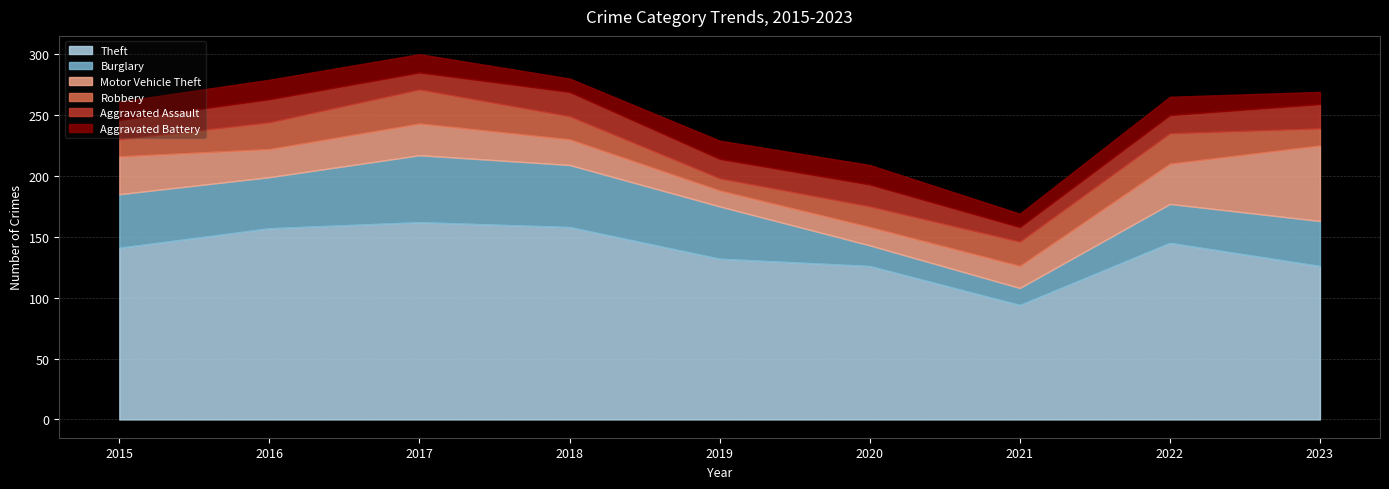

At 2020, list the series in order from largest to smallest.

Theft, Aggravated Assault, Burglary, Robbery, Aggravated Battery, Motor Vehicle Theft